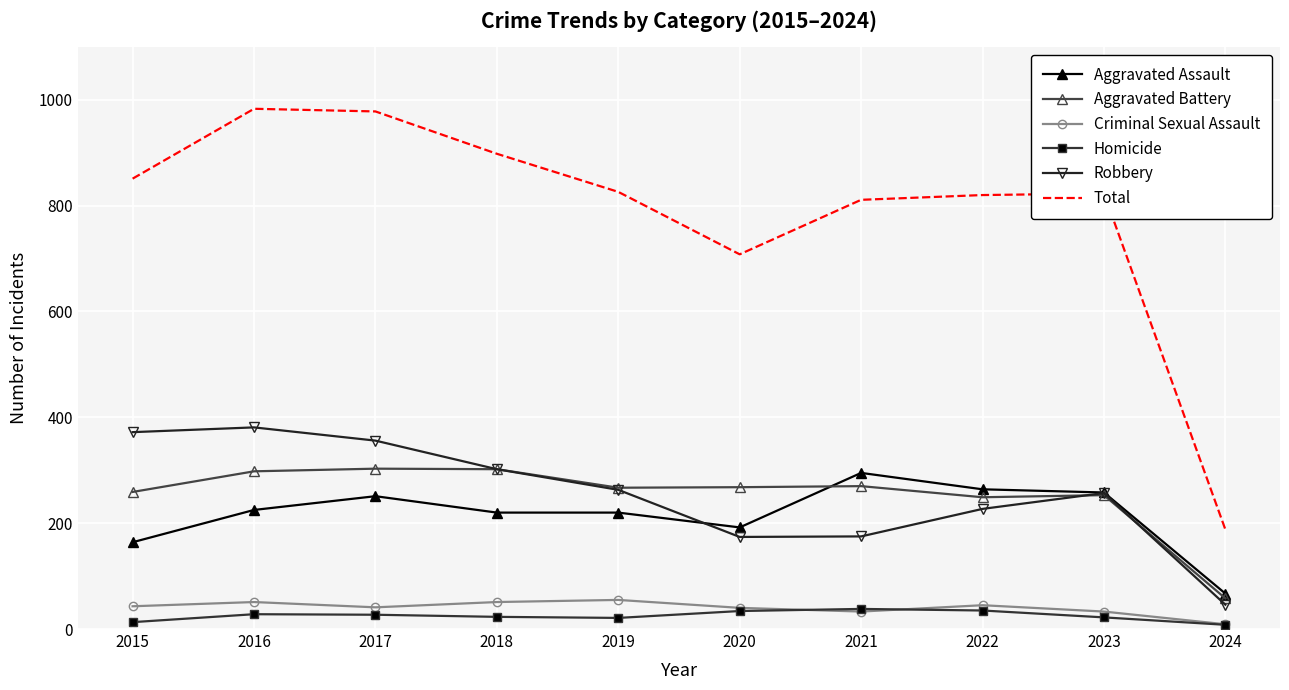

The Total series shows 823 at 2023. True or false?

True